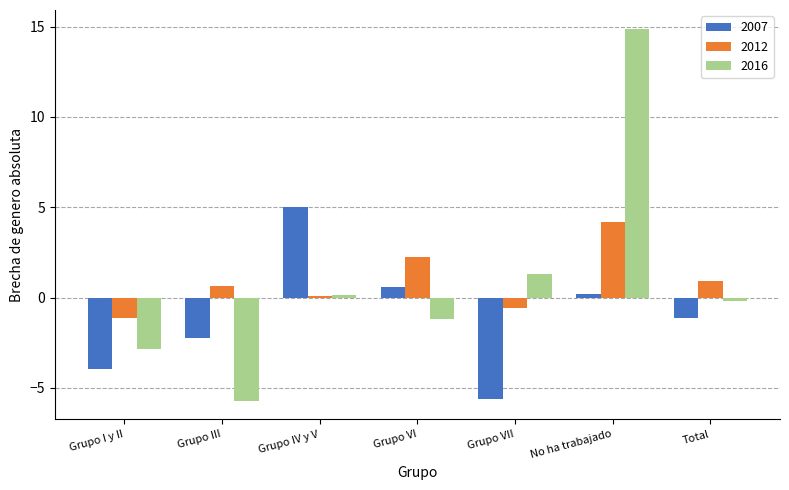

What is the sum of the 2007 values at No ha trabajado and Grupo IV y V?

5.2